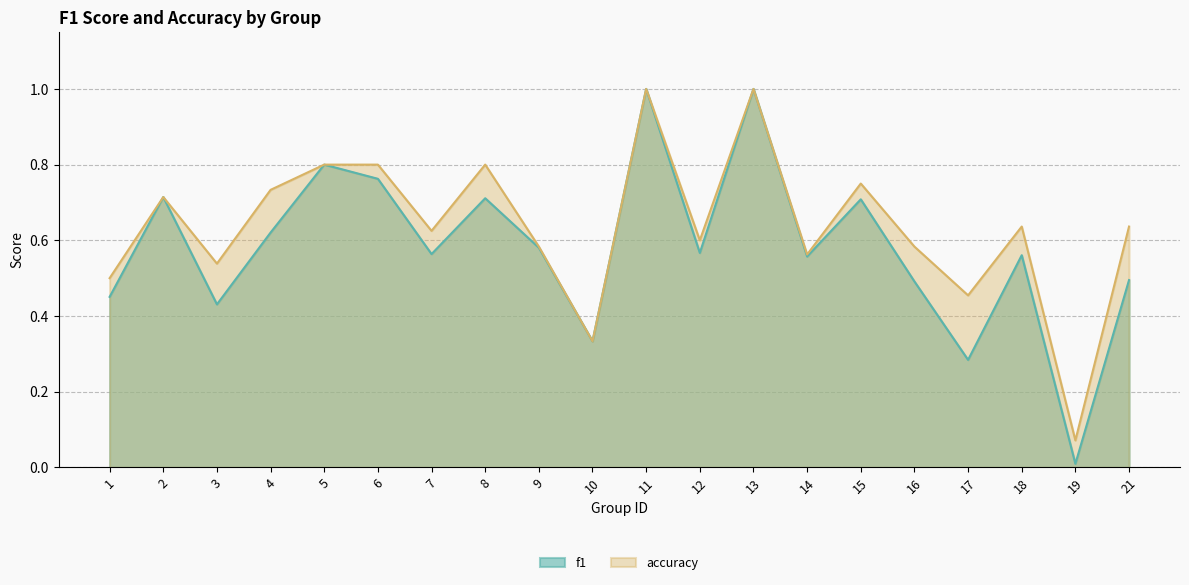

How many lines are shown in the chart?

2